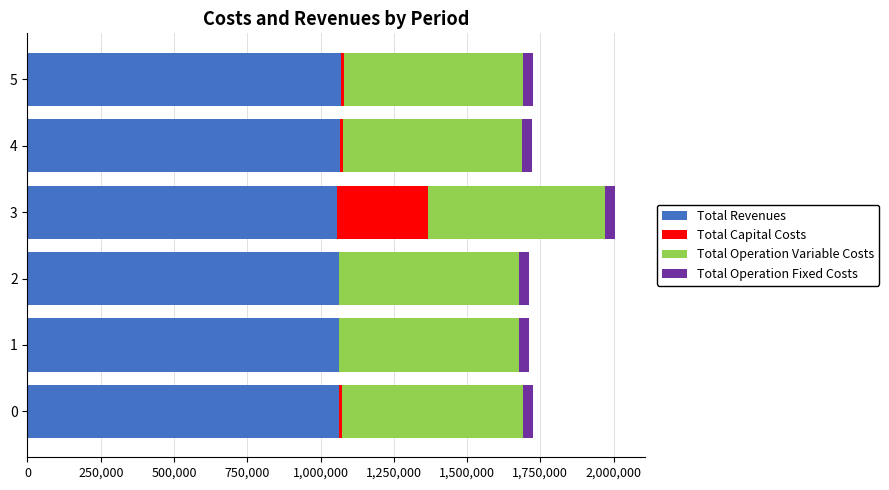

At which category is the sum across all series the highest?

3